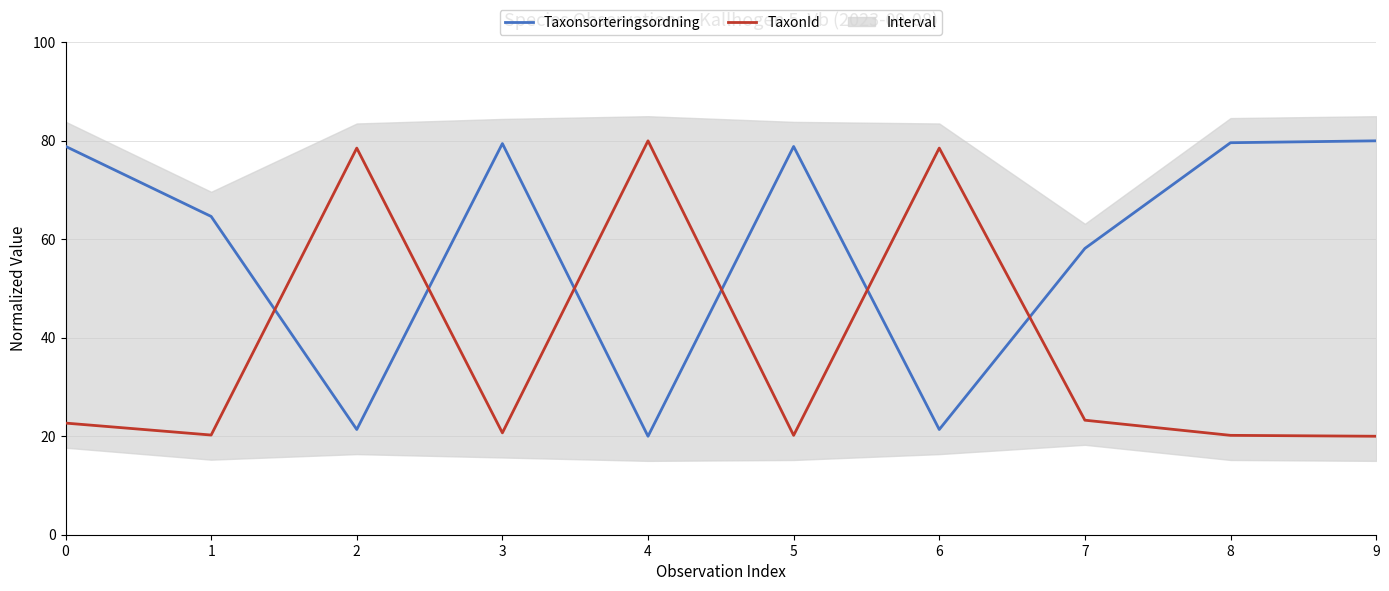

How many interior local valleys does the Taxonsorteringsordning series have?

3